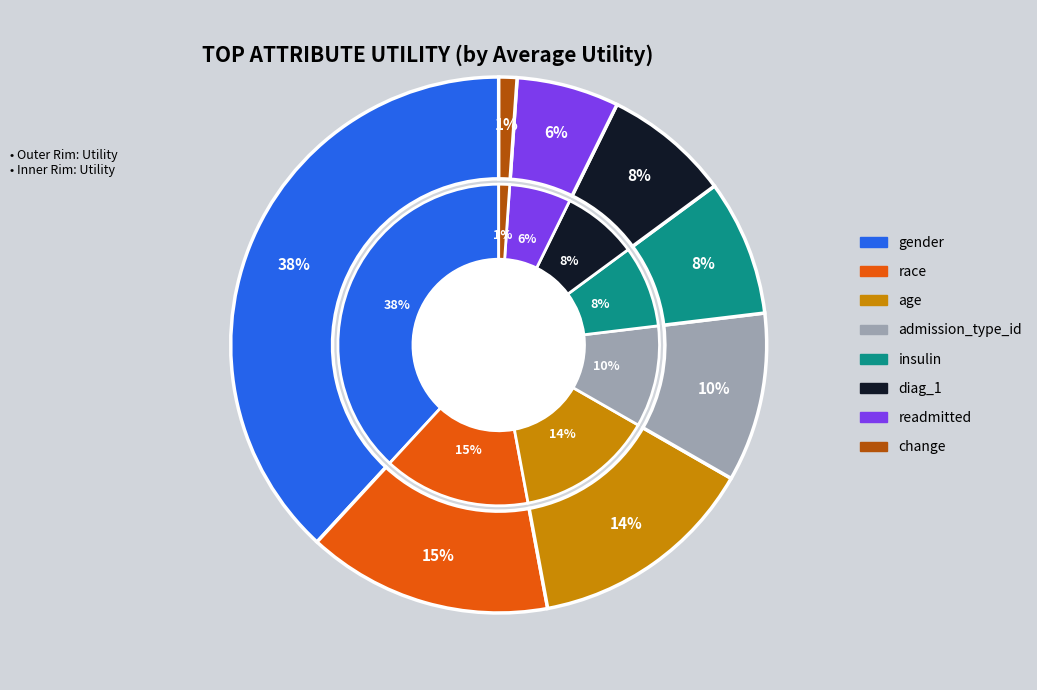

To the nearest percent, what is the average slice percentage?

12%